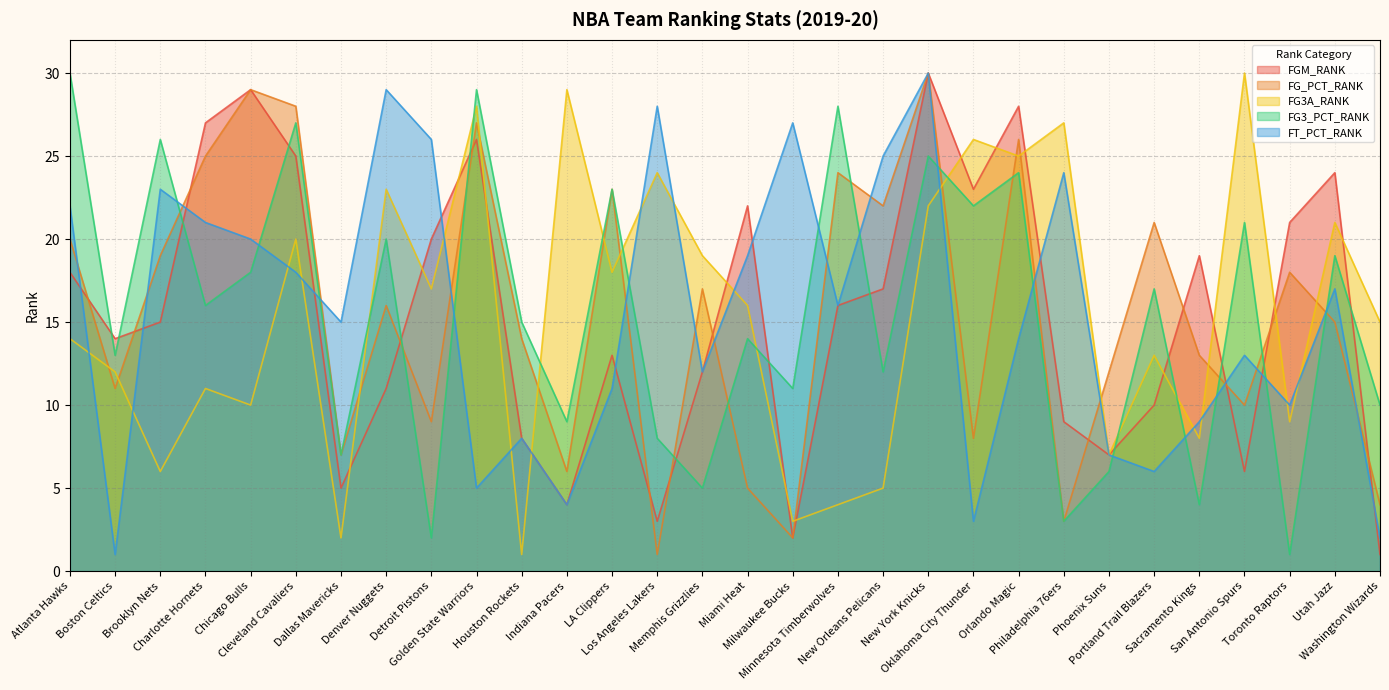

What is the value of the FT_PCT_RANK point at the 30th from the left?

2